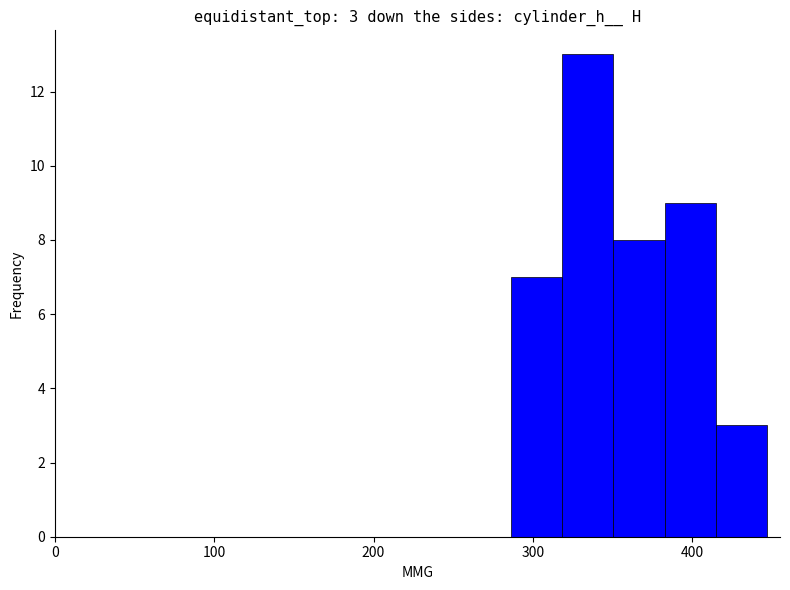

Read against the x-axis, roughly where is the centre of the tallest bar?

330